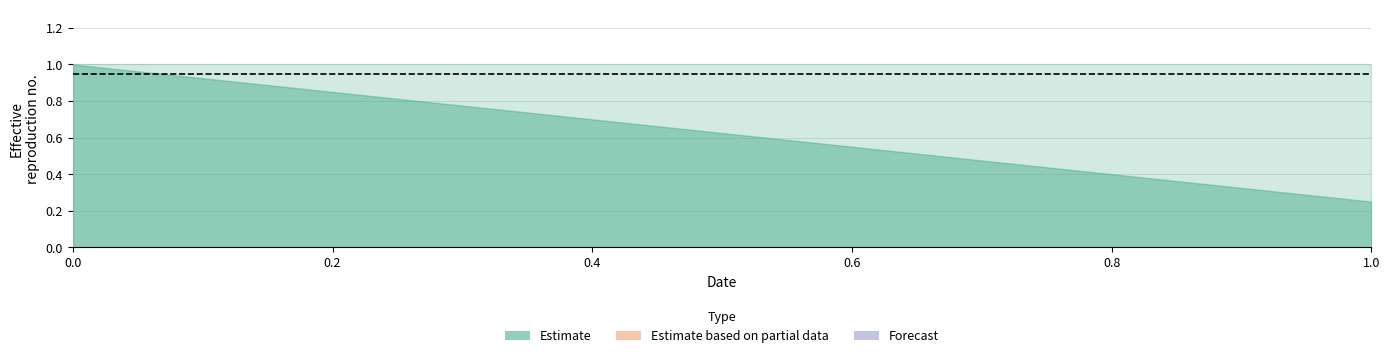

What is the difference between the highest and lowest values at 1?

1.0